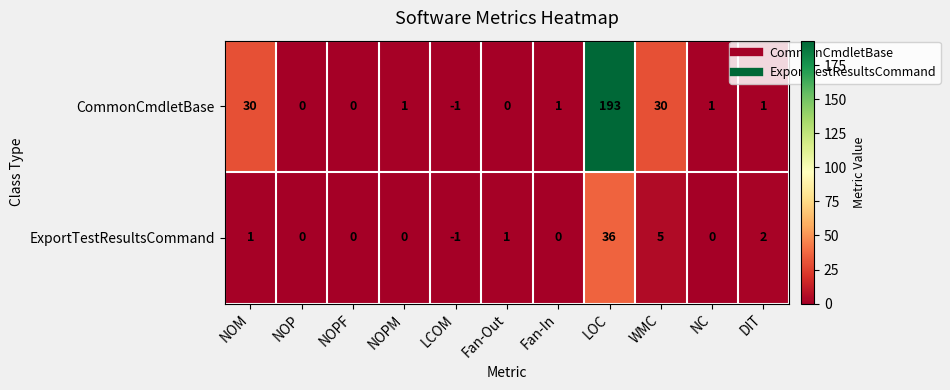

At Fan-In, list the series in order from smallest to largest.

ExportTestResultsCommand, CommonCmdletBase